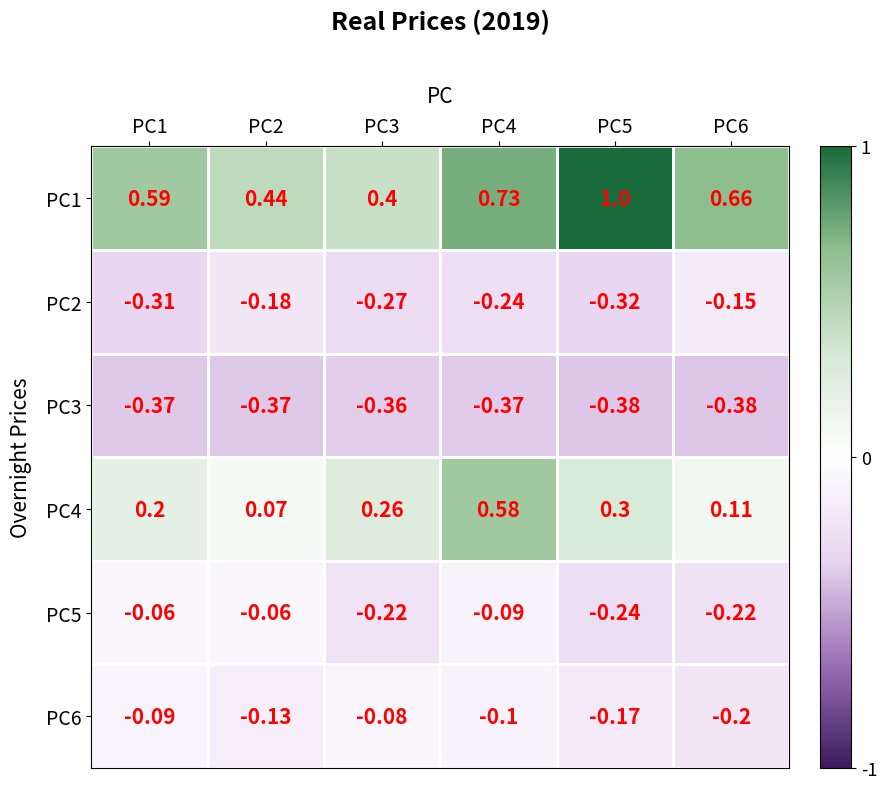

Is the value of PC3 at PC5 greater than the value of PC4 at PC3?

No